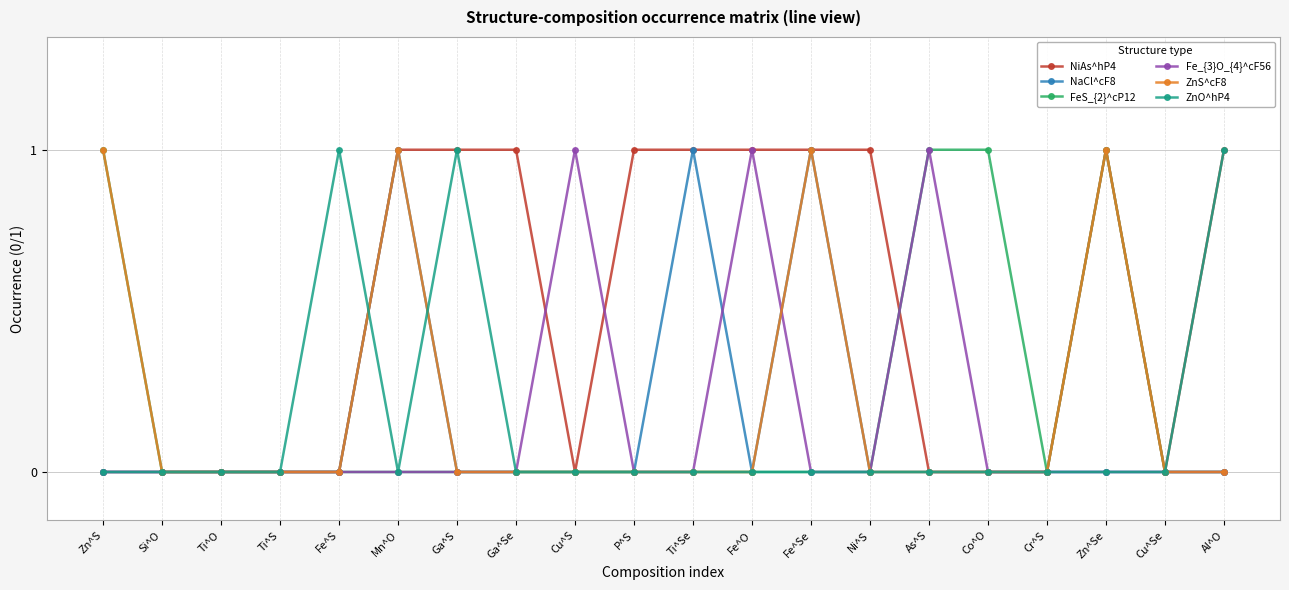

True or false: ZnS^cF8 has more than 2 interior local peaks.

True